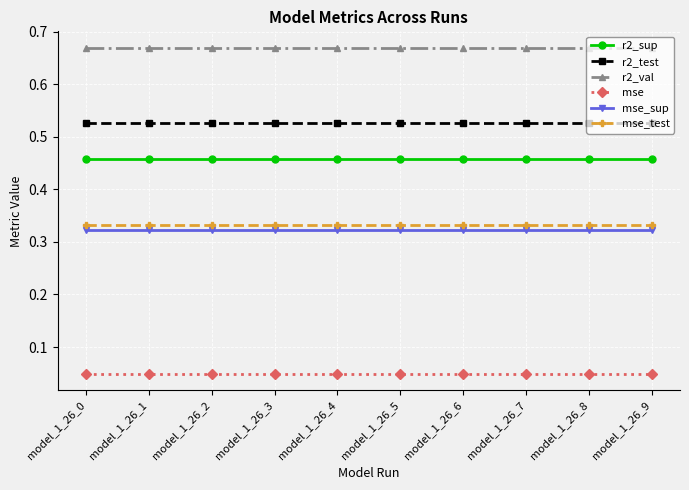

Is it true that r2_sup equals 0.1 at model_1_26_4?

False